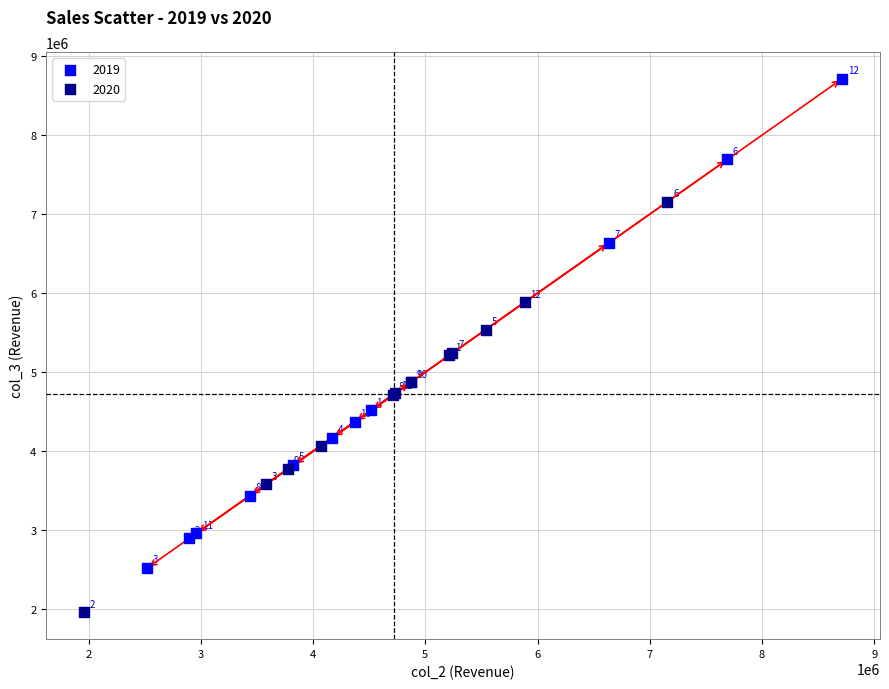

Which series reaches the maximum Y coordinate?

2019